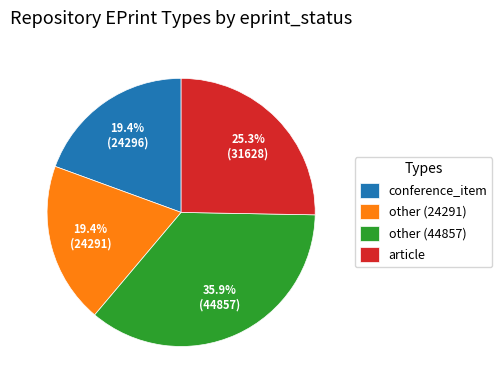

Approximately how many times larger is the value at article compared to conference_item?

1.3